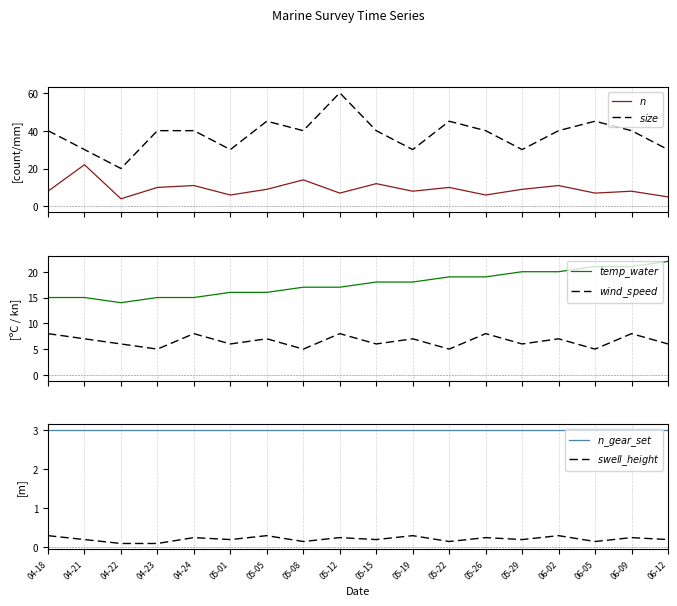

True or false: $wind\_speed$ and $temp\_water$ cross at least once.

False